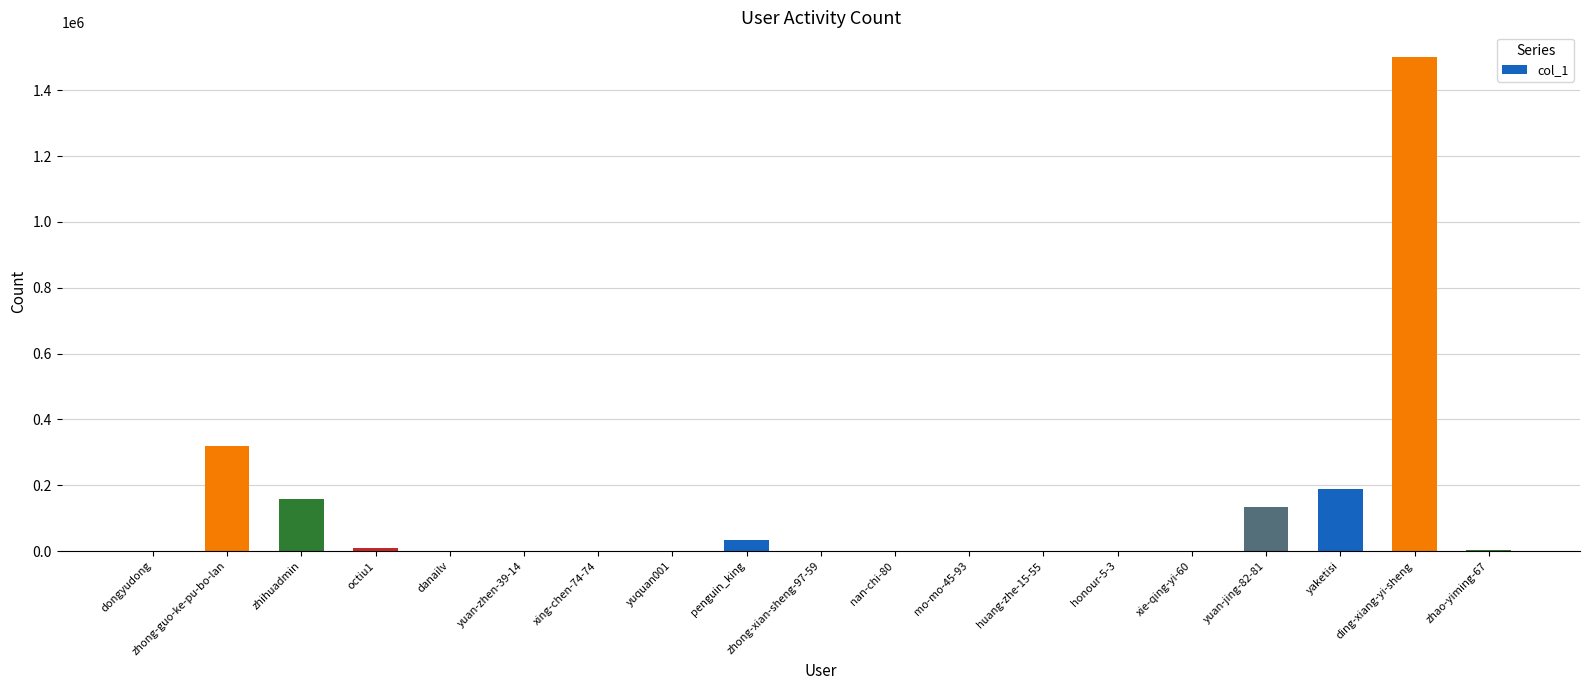

What is the maximum value shown in the chart?

1500662